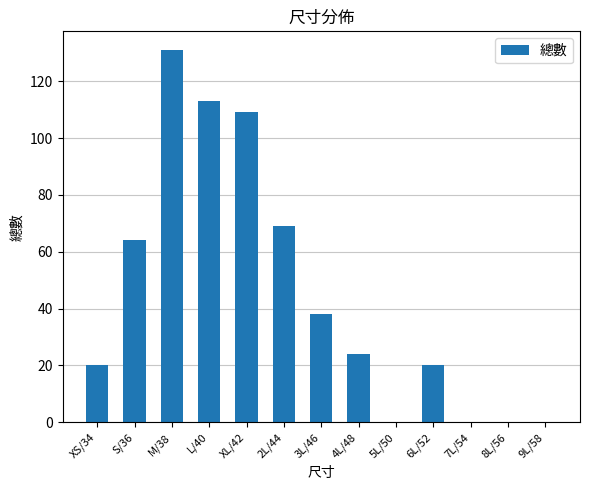

Does the chart contain stacked bars?

No